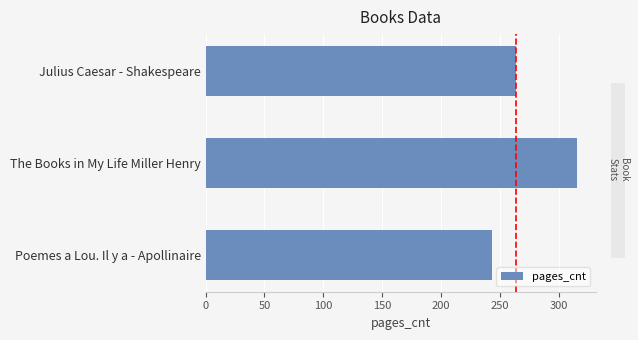

The value at Poemes a Lou. Il y a - Apollinaire is 243. True or false?

True